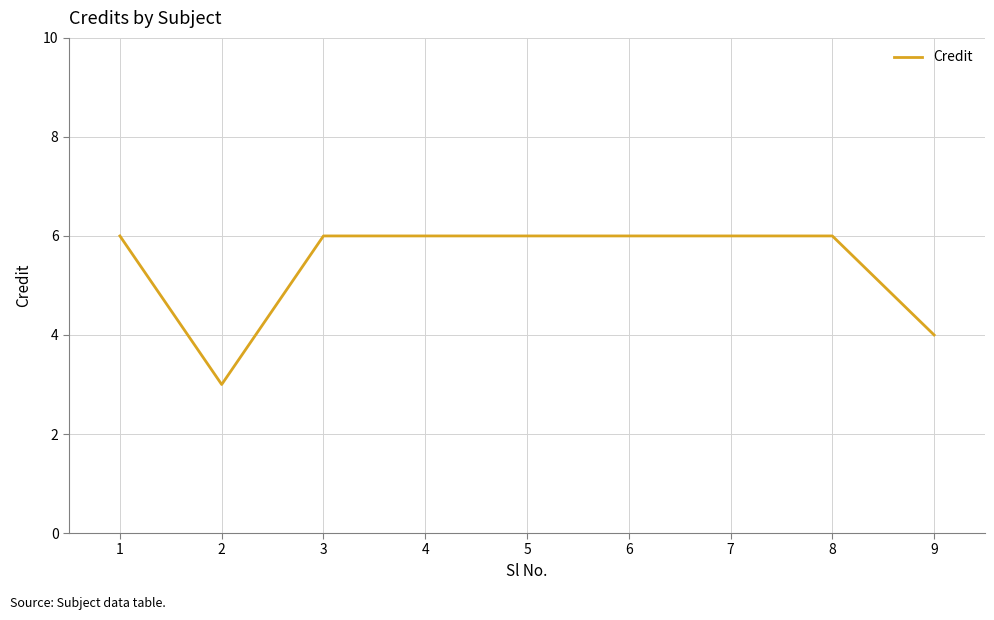

True or false: the data shows 10 at 5.

False